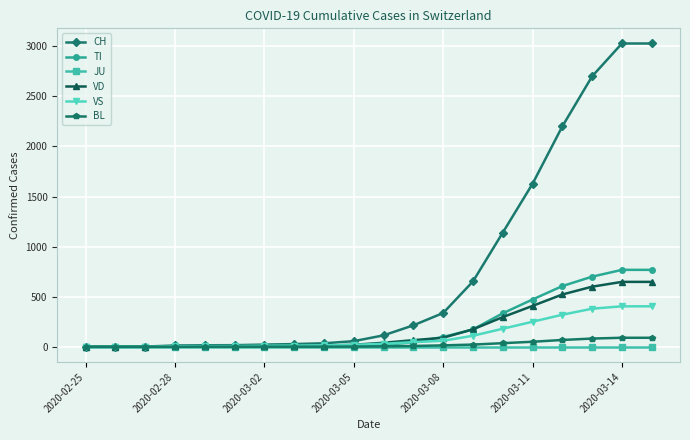

What is the highest value of the BL series?

90